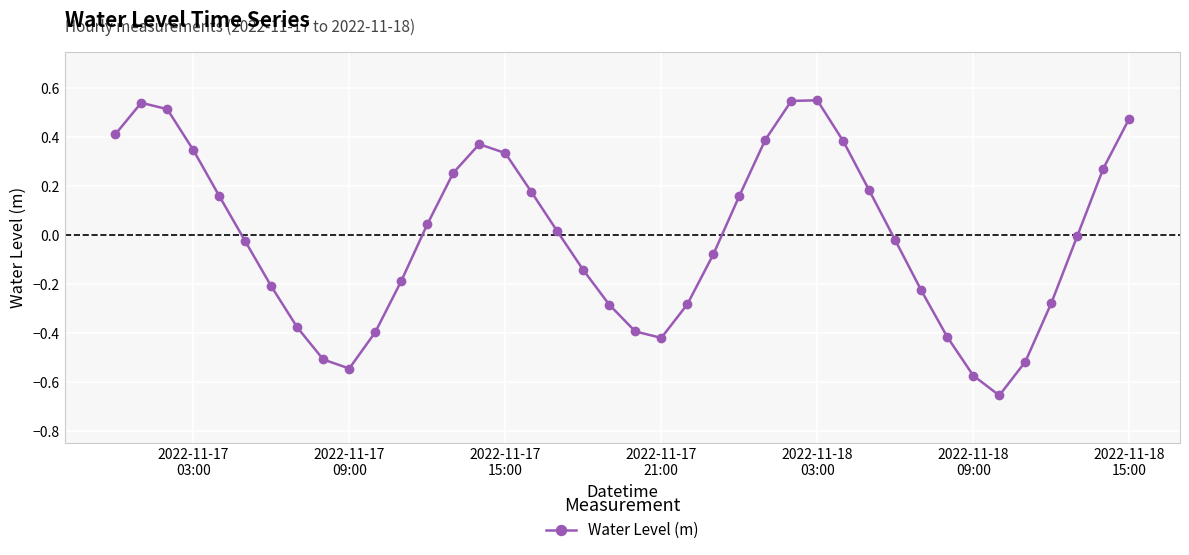

What is the difference between the maximum and minimum values?

1.2